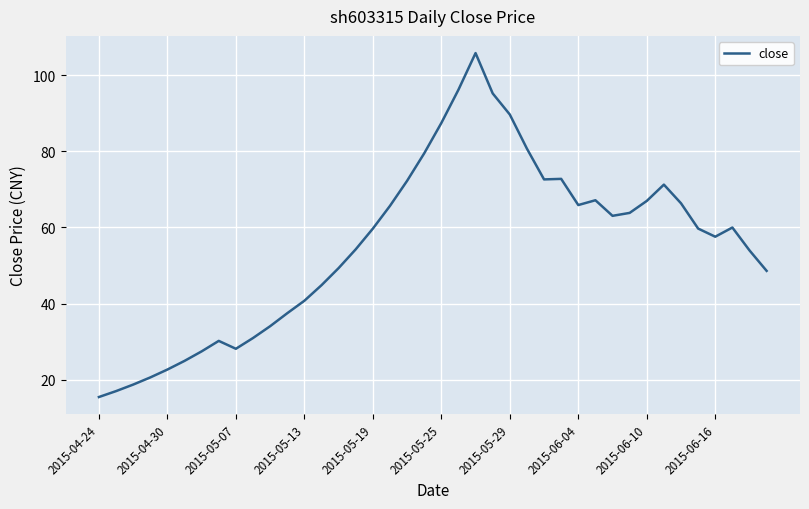

What is the minimum value shown in the chart?

15.5